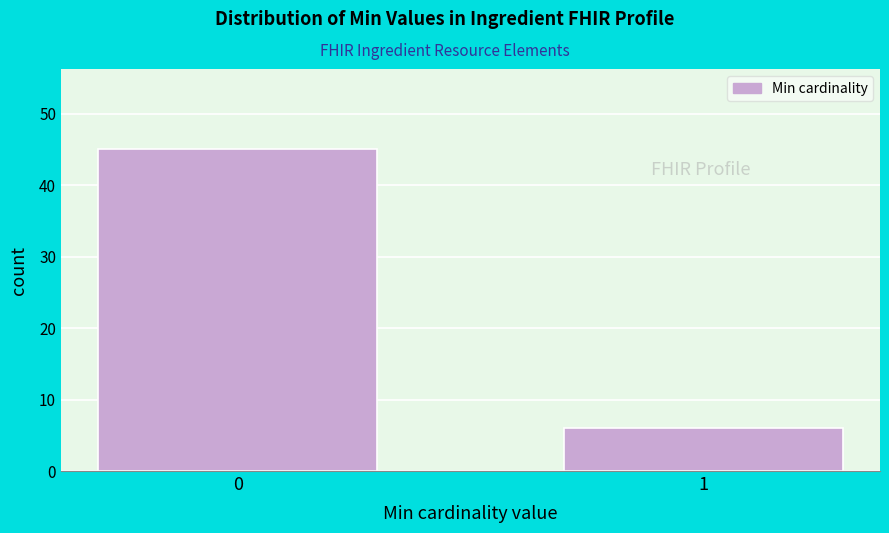

Reading right to left, list all the values displayed in this chart.

6	45